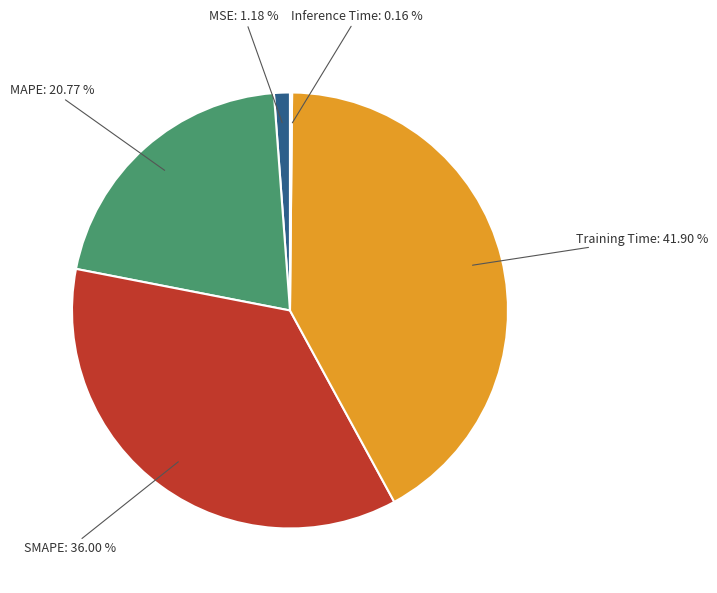

Is there a majority slice in this chart?

No